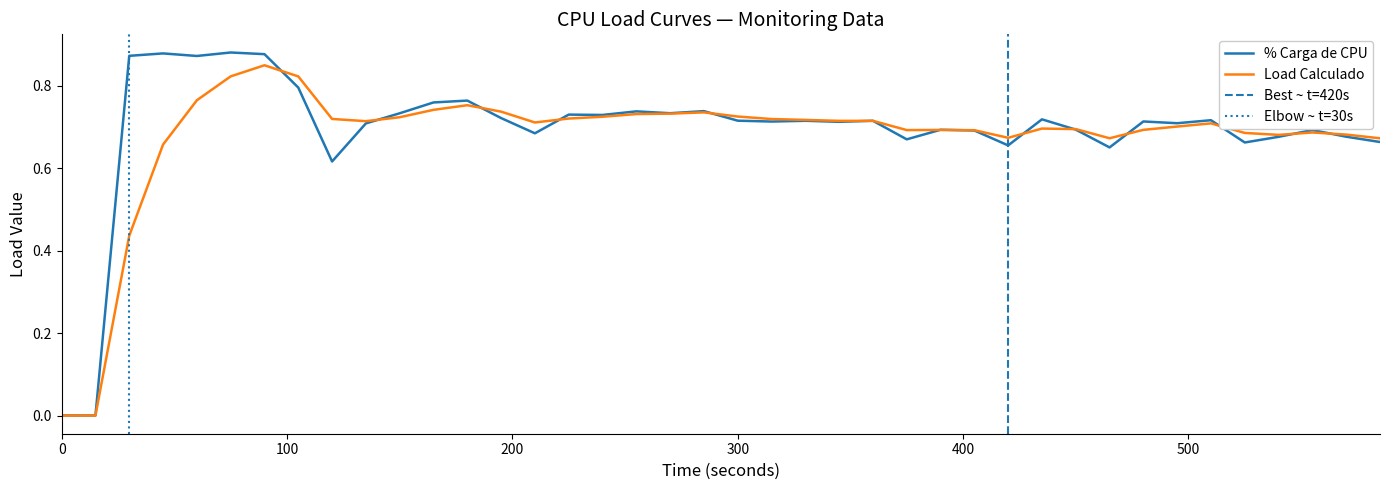

How many lines are shown in the chart?

2